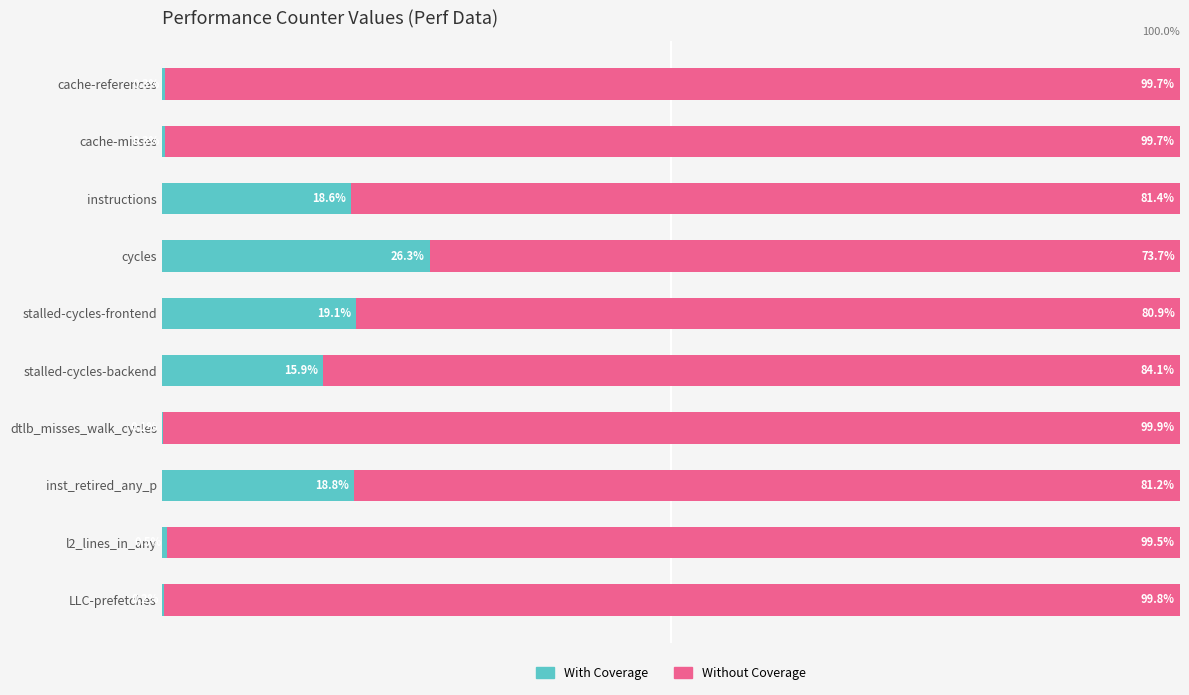

Where is With Coverage nearest to the value 13?

stalled-cycles-backend